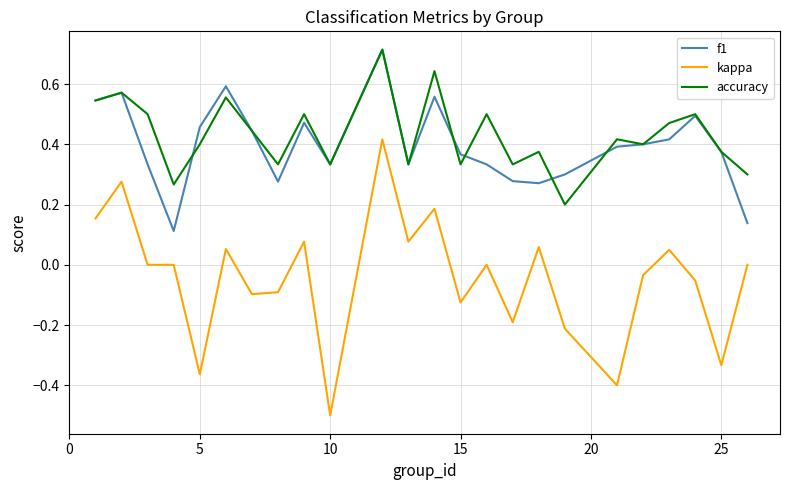

Which series has the largest range (max minus min)?

kappa